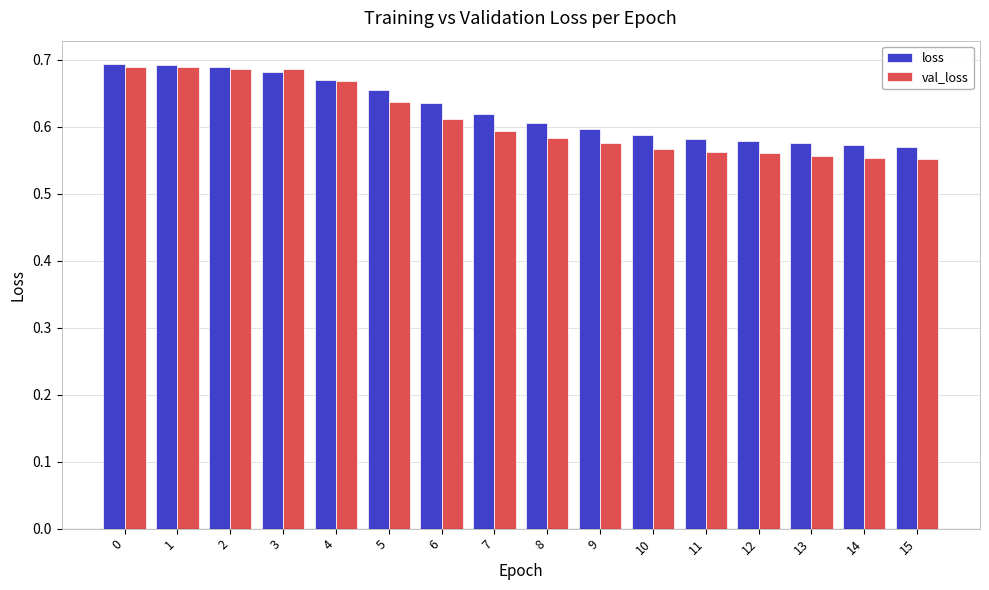

The value of val_loss at 12 is 0.9. True or false?

False